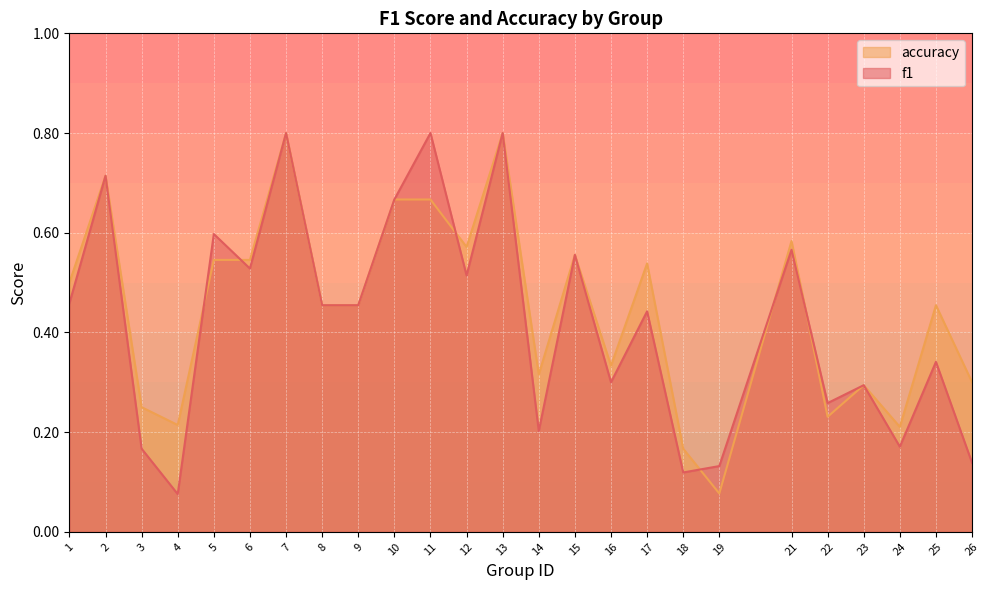

The value of accuracy at 22 is 0.2. True or false?

True